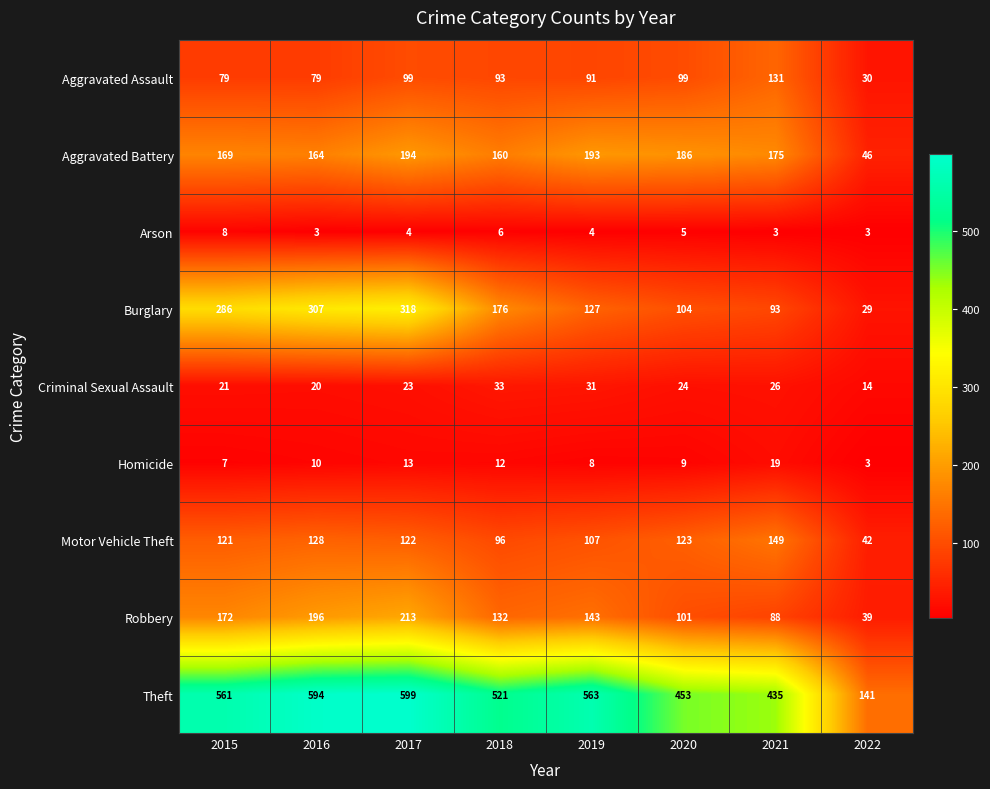

At which category is the sum across all series the highest?

2017